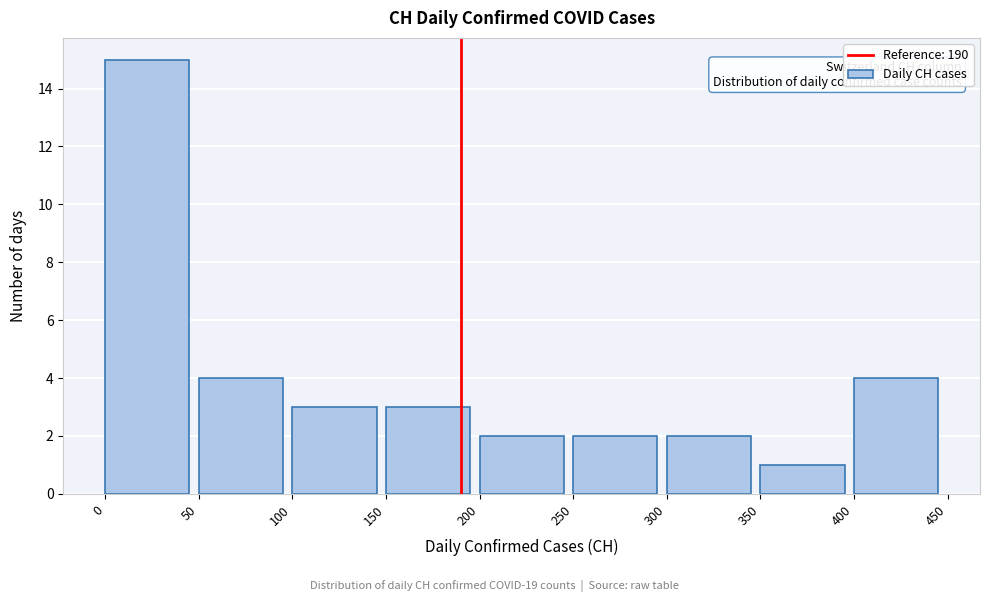

How tall is the bar that spans 50 to 100 on the x-axis? The values are not printed on the chart, so give them approximately, as read against the axis.

4